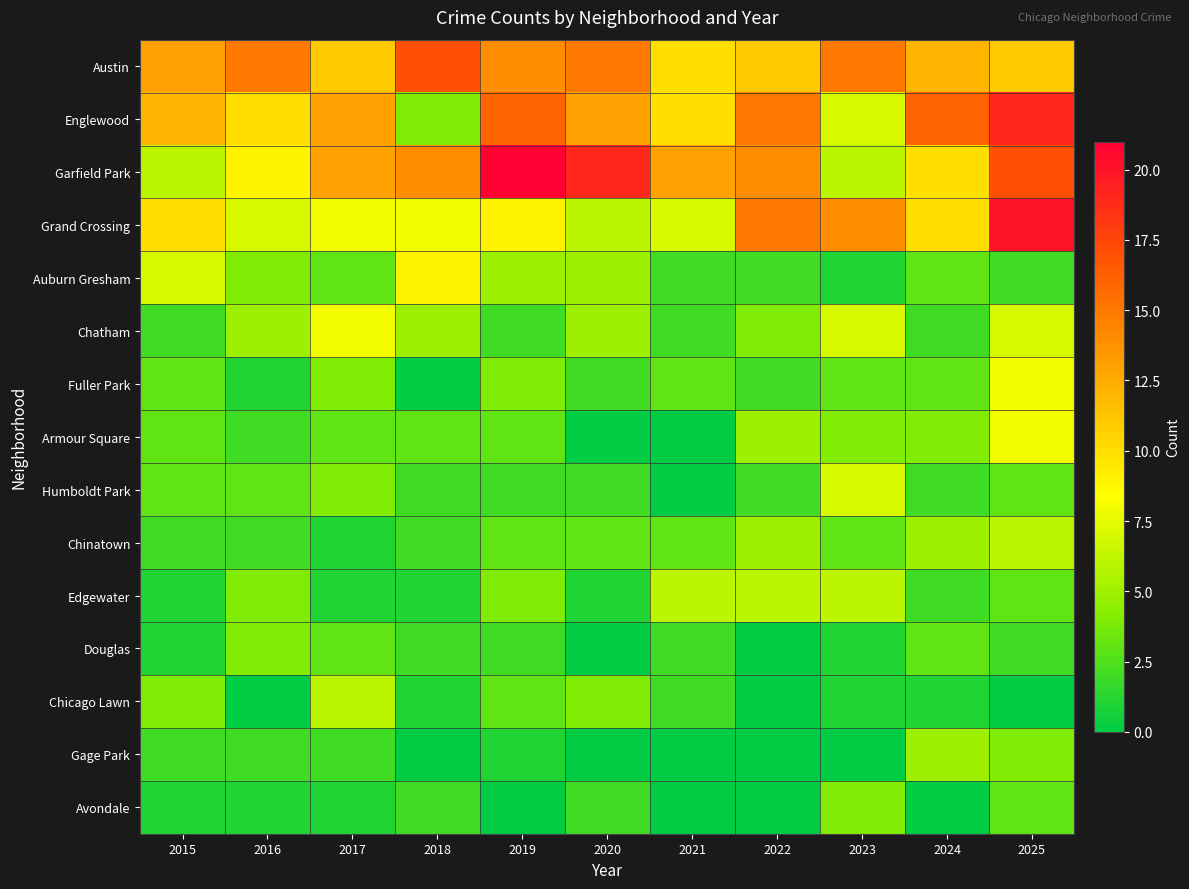

What is the difference between the highest and lowest values at 2025?

20